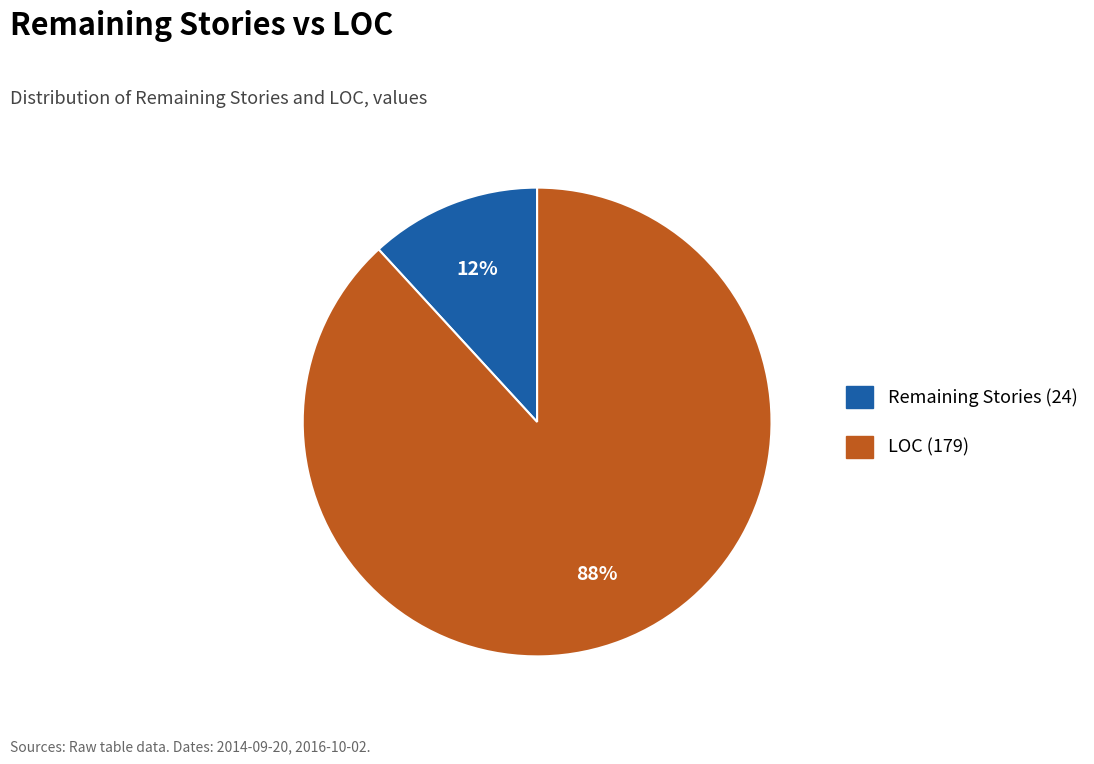

To the nearest percent, what is the difference between the largest and smallest slice percentages?

76%